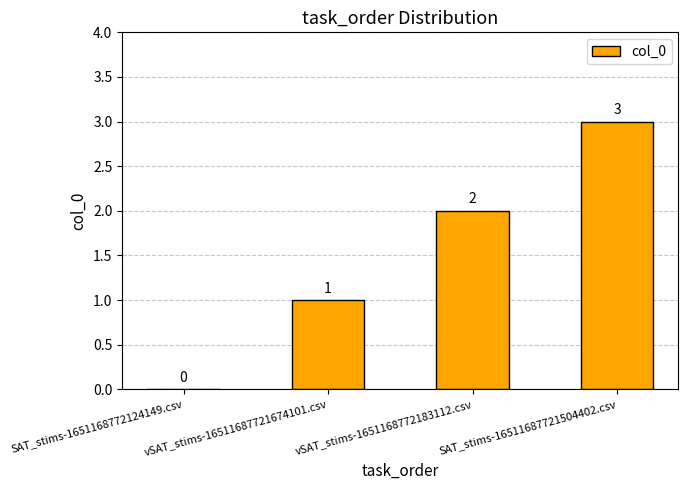

The value at vSAT_stims-16511687721674101.csv is 1. True or false?

True